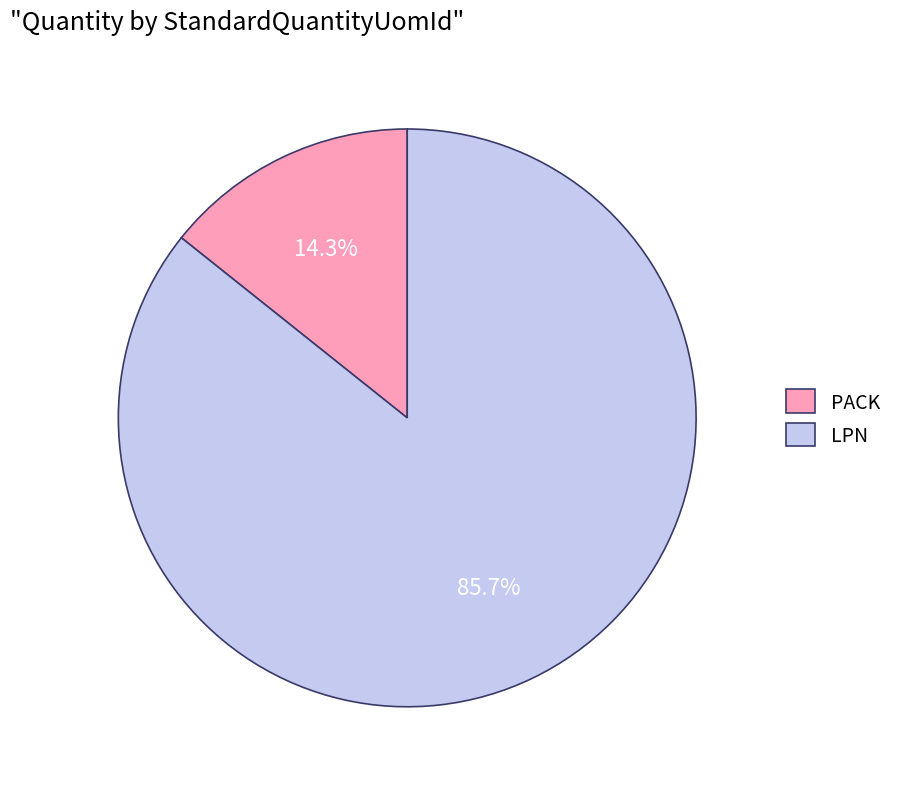

How many slices are in this pie chart?

2